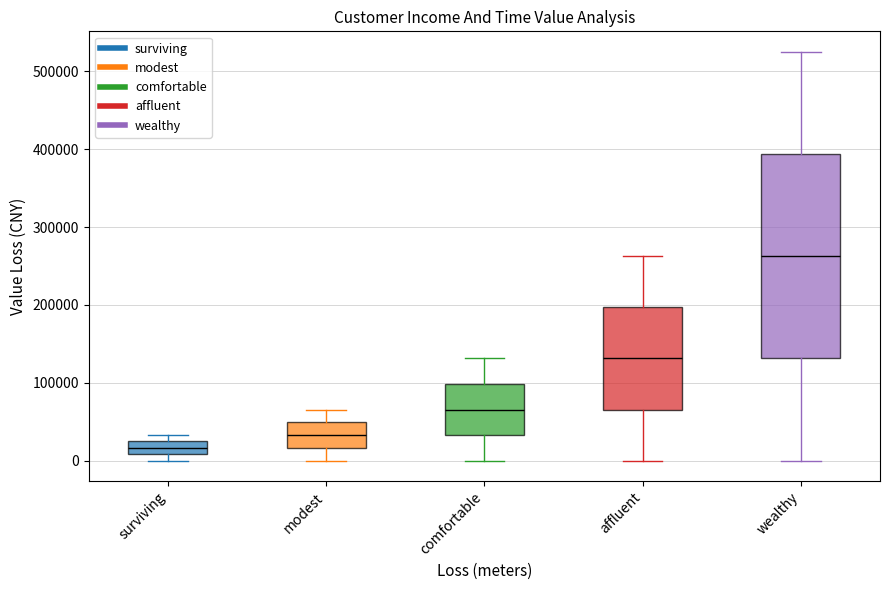

Where is the lower edge of the box for surviving on the y-axis? The values are not printed on the chart, so give them approximately, as read against the axis.

10000